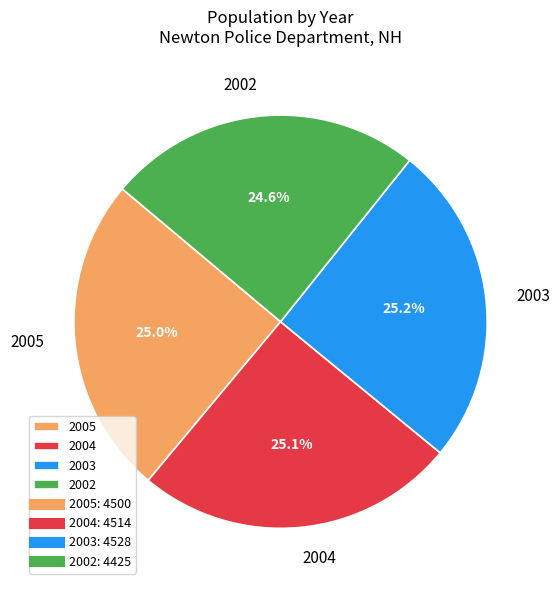

What portion of the pie excludes 2002?

75.4%